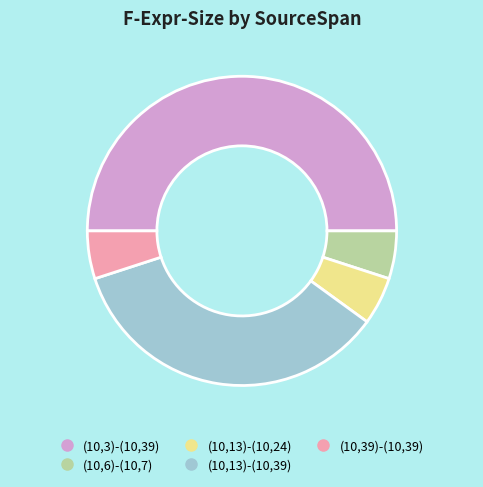

Does (10,13)-(10,24) represent more than half of the total?

No